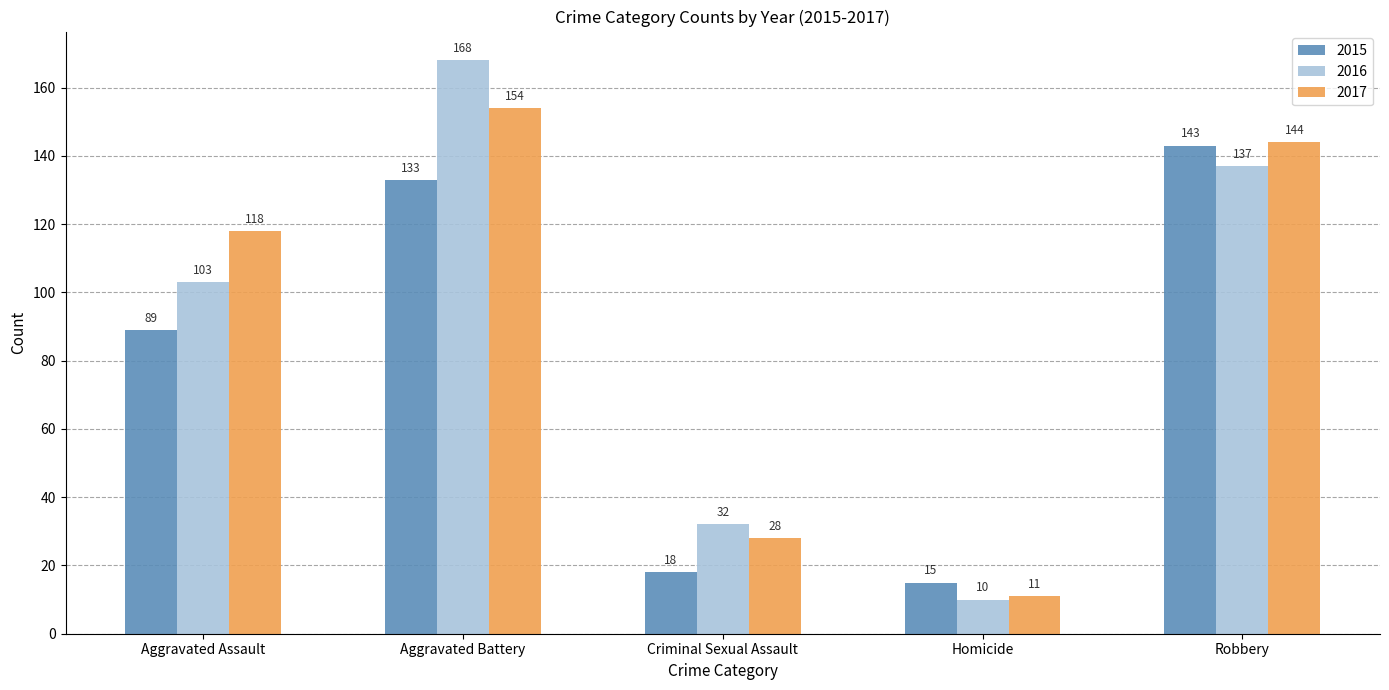

The 2017 series shows 42 at Criminal Sexual Assault. True or false?

False